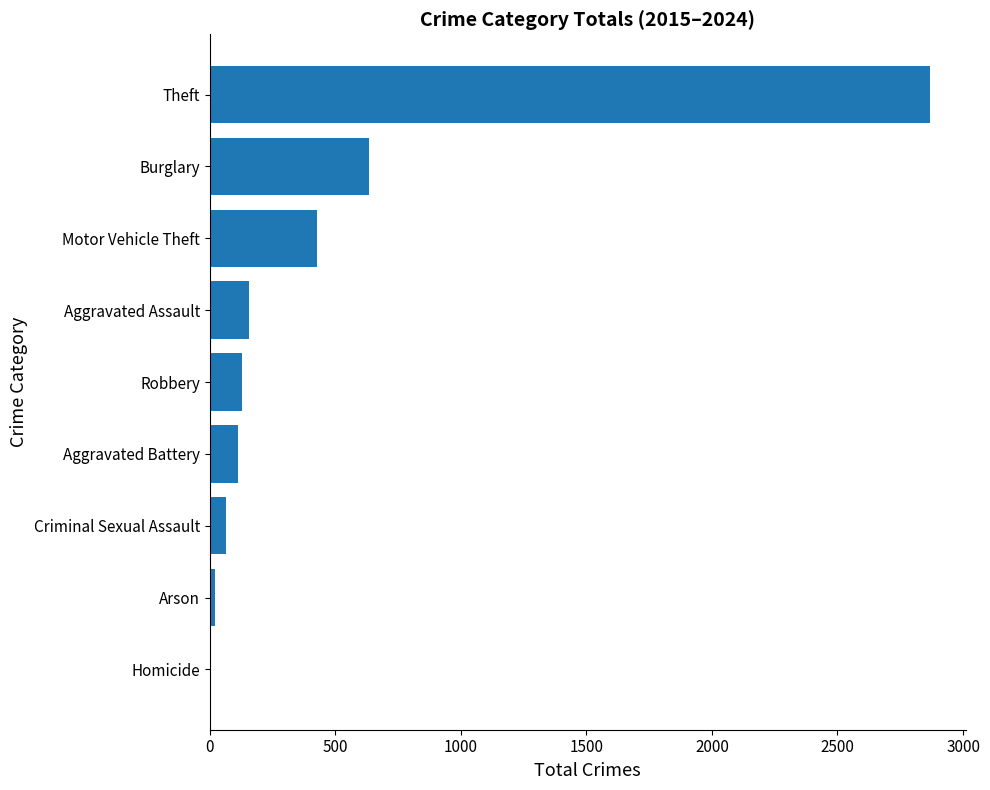

What is the sum of all values?

4418